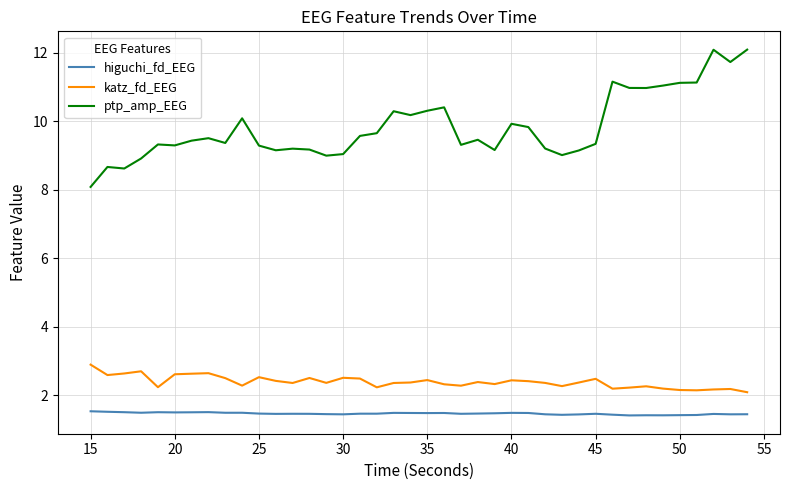

Rank the series by their maximum value, from highest to lowest.

ptp_amp_EEG, katz_fd_EEG, higuchi_fd_EEG